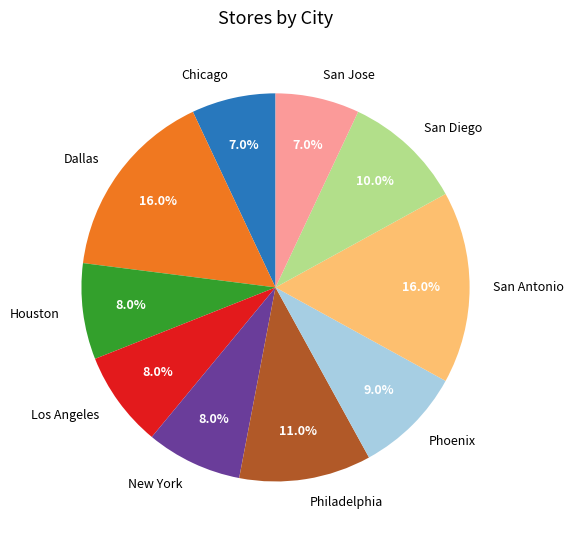

To the nearest percent, what is the difference between the largest and smallest slice percentages?

9%